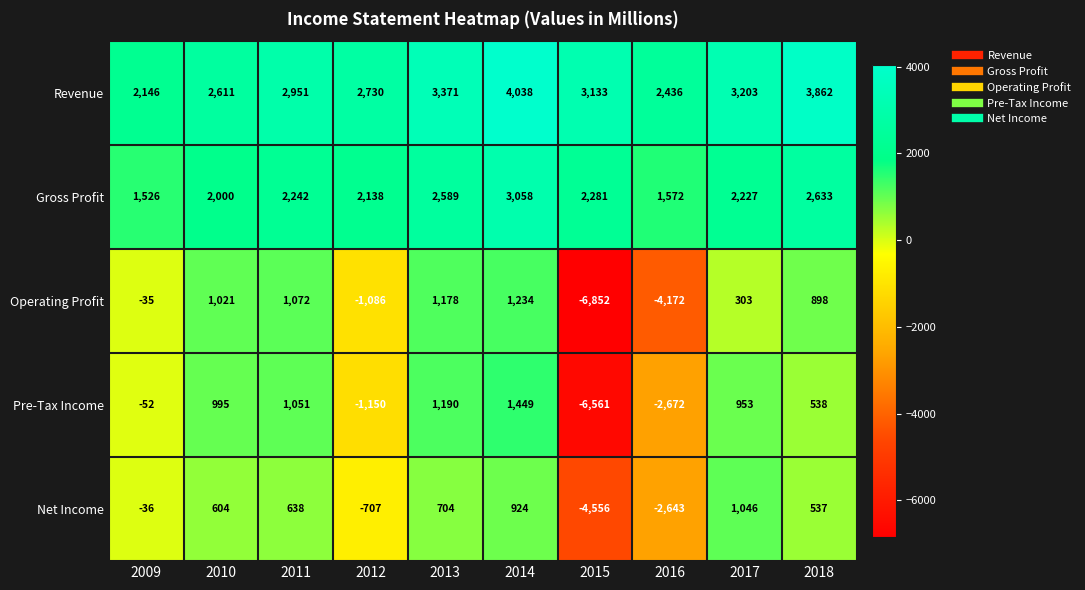

The value of Net Income at 2016 is -3762. True or false?

False